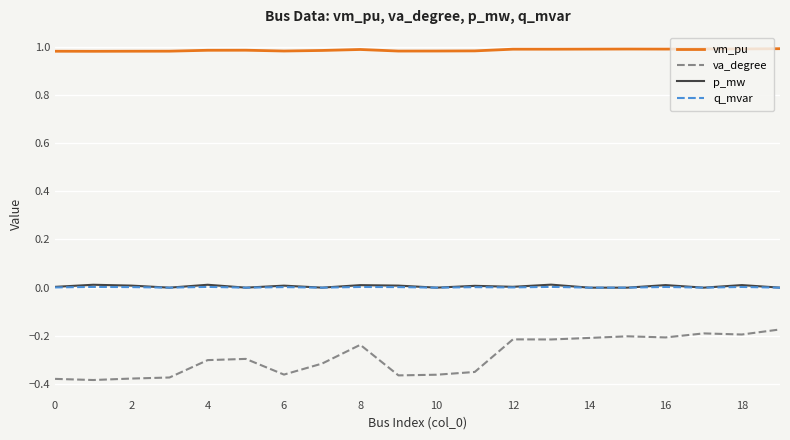

True or false: vm_pu and q_mvar cross at least once.

False